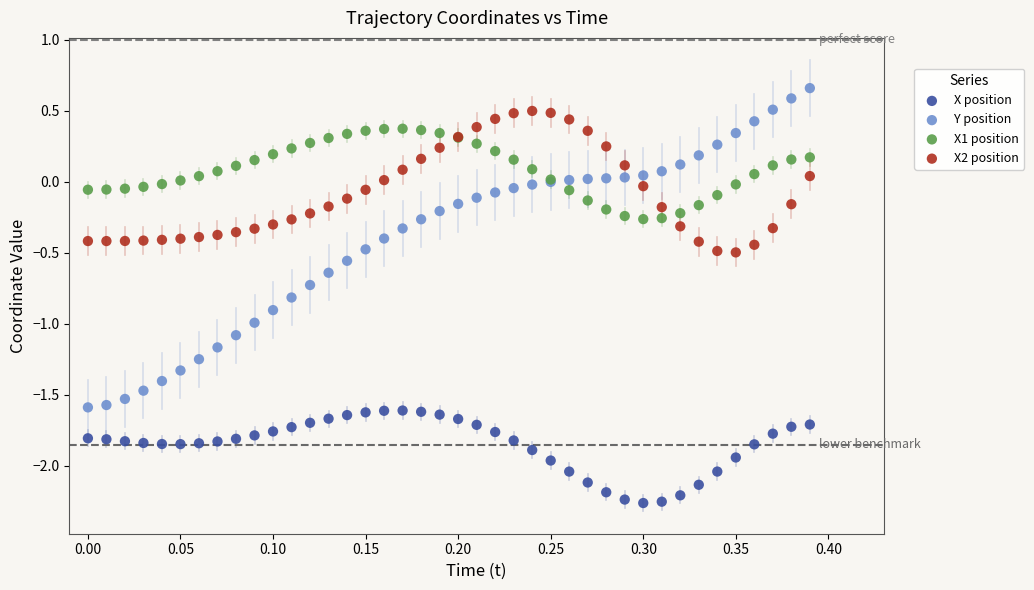

What are all the series names shown in the legend?

X position, Y position, X1 position, X2 position